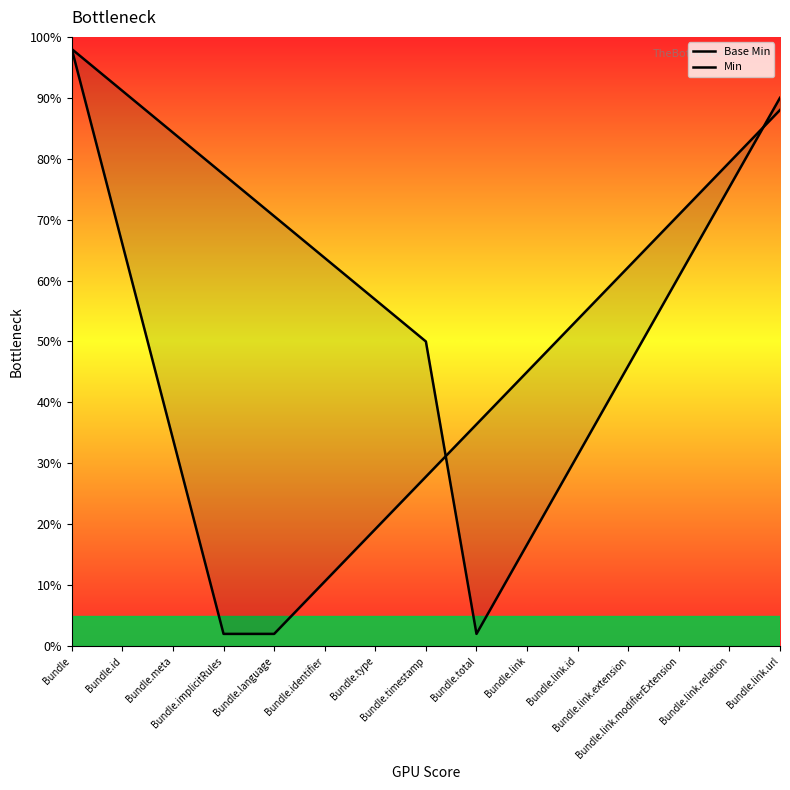

True or false: Base Min and Min intersect in this chart.

True